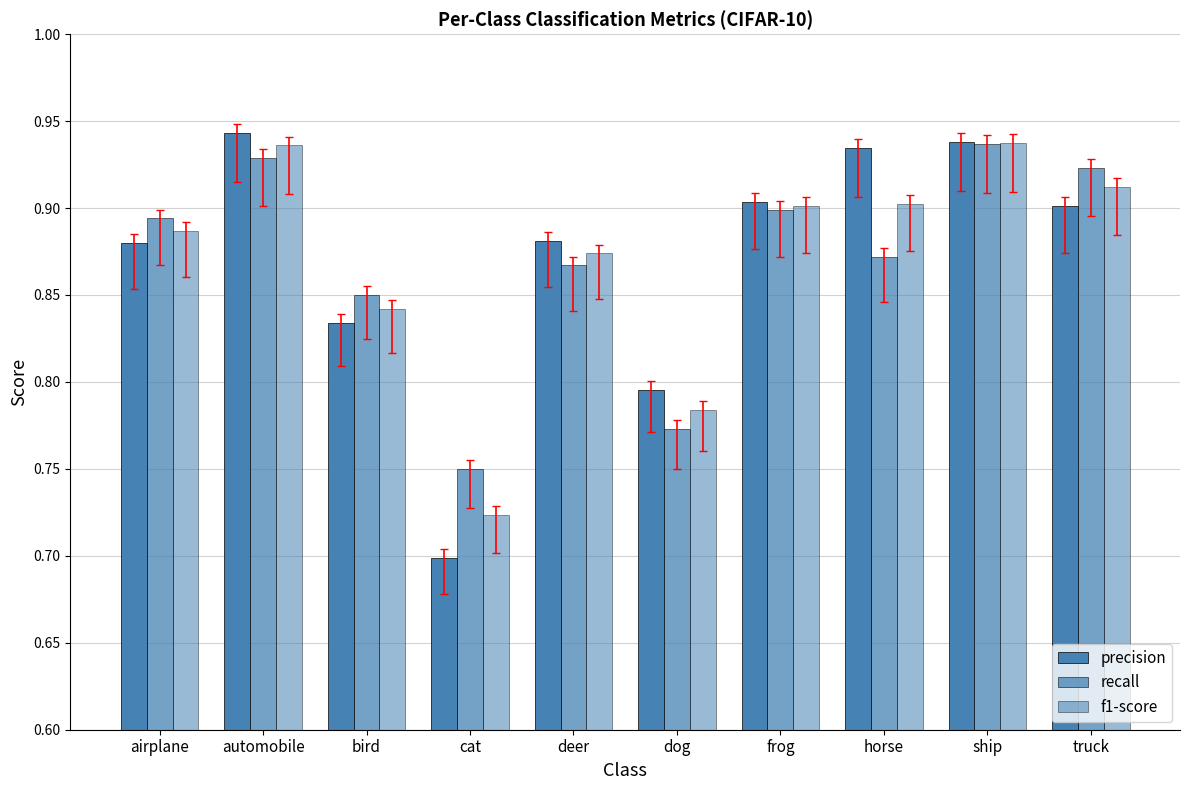

What is the label of the 4th bar from the right?

frog